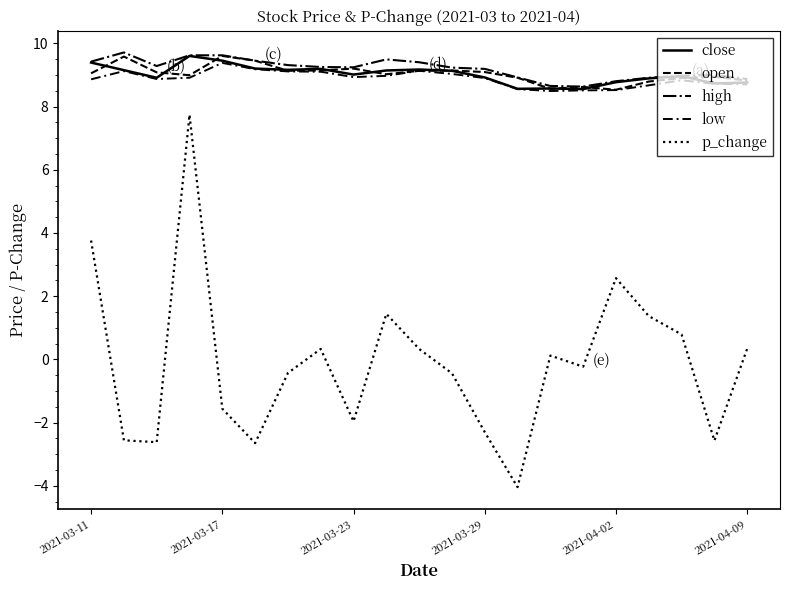

How many lines are shown in the chart?

5